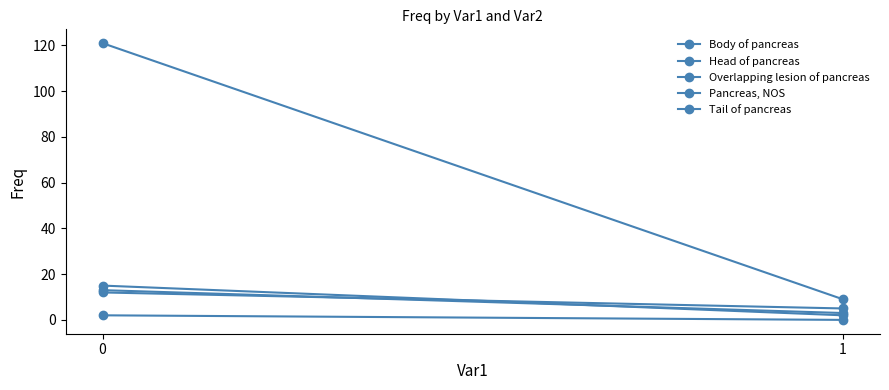

What is the difference between the highest and lowest values at 0?

119